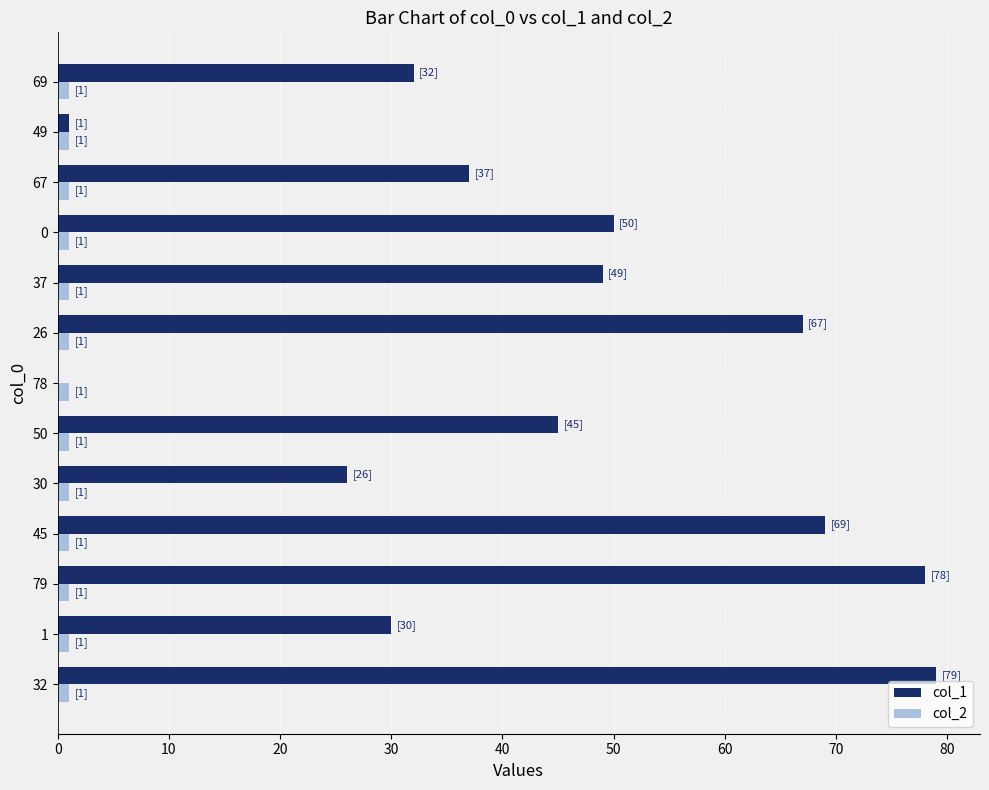

Which series has the largest total across all categories?

col_1